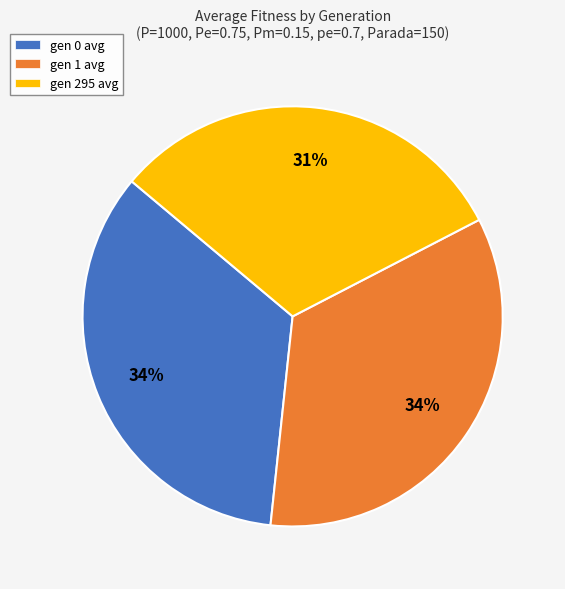

Do gen 0 avg and gen 295 avg together represent more than half of the pie?

Yes